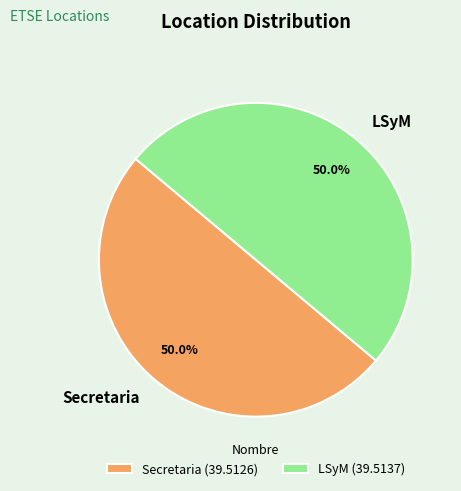

To the nearest percent, what percentage of the pie is LSyM?

50%